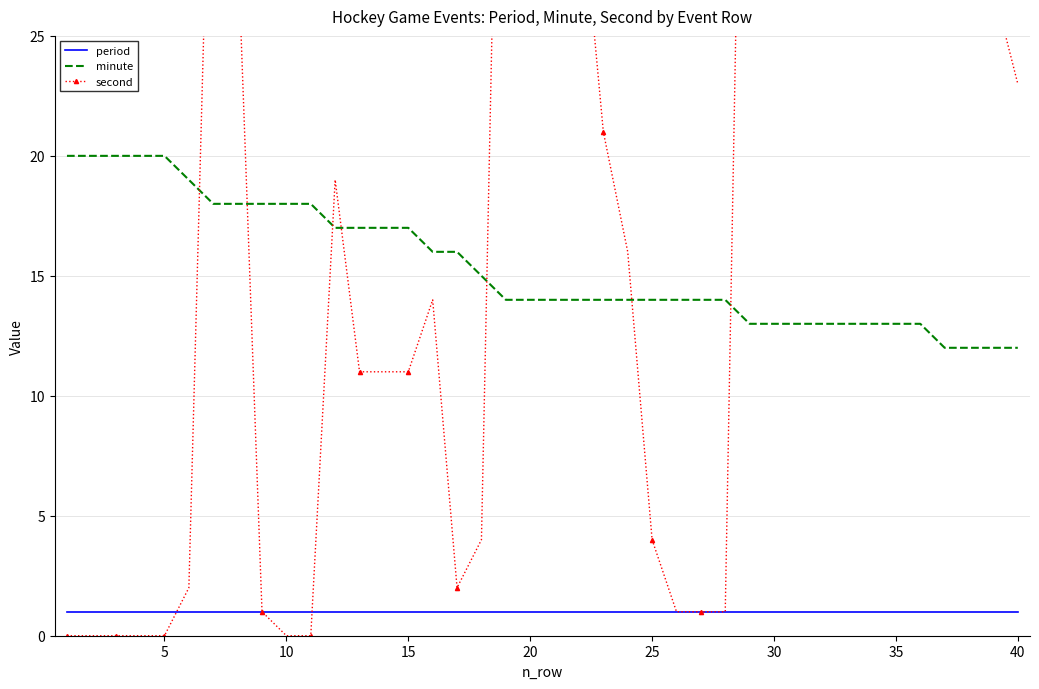

What is the minimum value for minute?

12